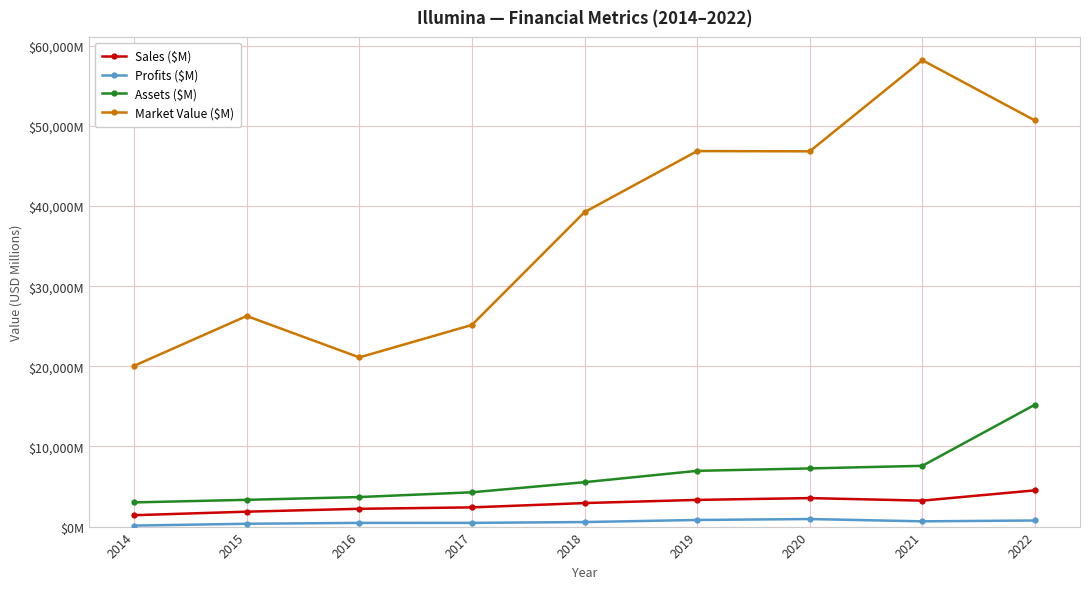

At 2017, list the series in order from smallest to largest.

Profits ($M), Sales ($M), Assets ($M), Market Value ($M)